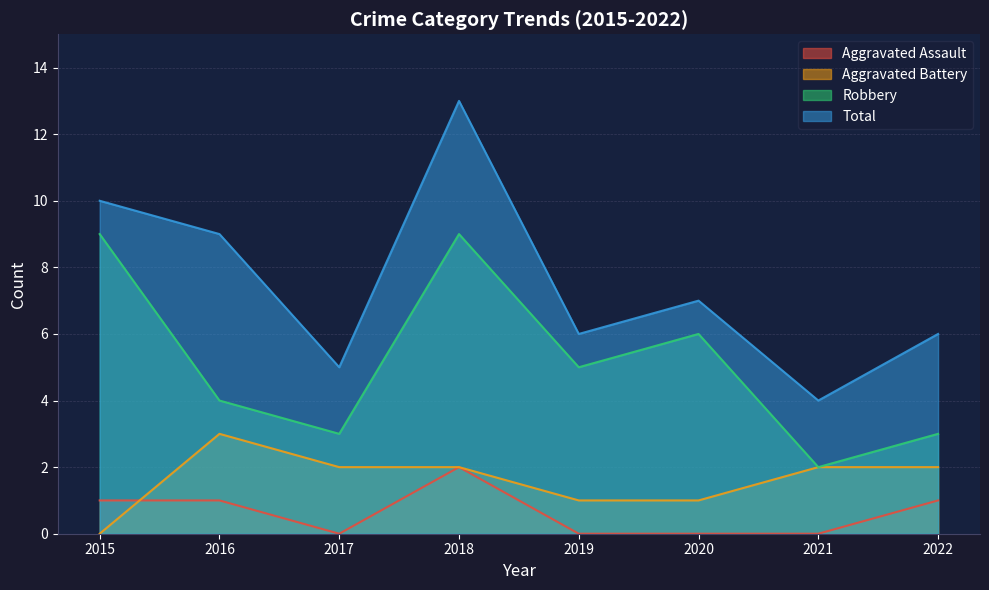

True or false: Robbery and Total cross at least once.

False